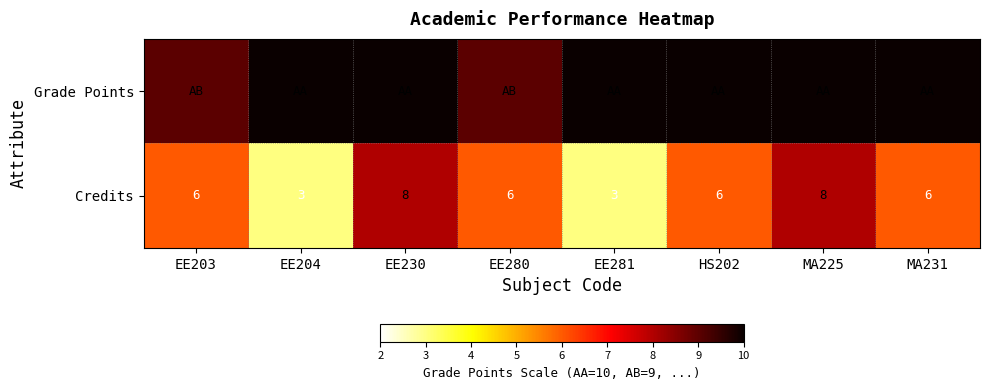

Is it true that Credits equals 12 at MA225?

False